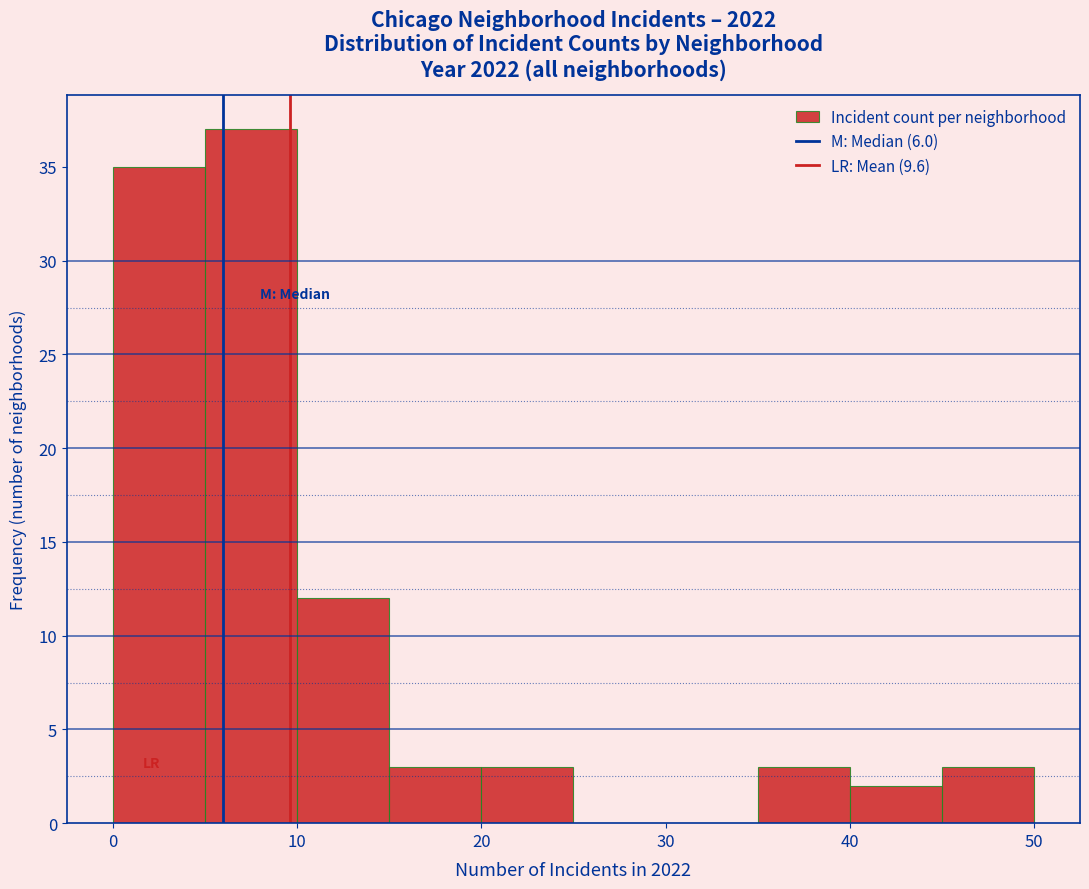

Reading left to right, transcribe this chart: for each bar, give the range it covers on the x-axis and its height. The values are not printed on the chart, so give them approximately, as read against the axis.

0 to 5: 35
5 to 10: 37
10 to 15: 12
15 to 20: 3
20 to 25: 3
25 to 30: 0
30 to 35: 0
35 to 40: 3
40 to 45: 2
45 to 50: 3